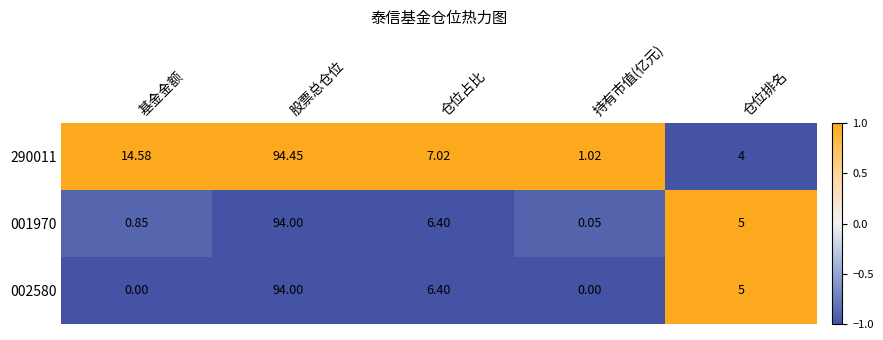

At 持有市值(亿元), list the series in order from largest to smallest.

290011, 001970, 002580